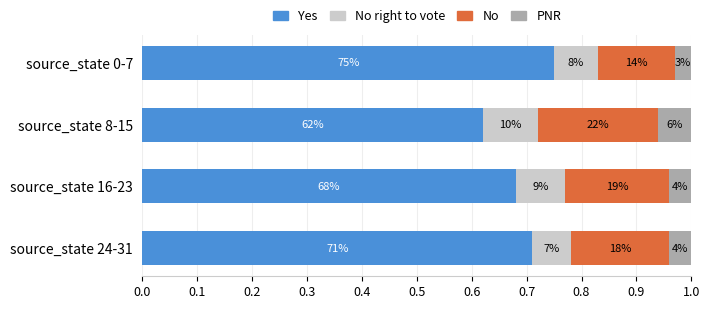

How many bars are there in each group?

4